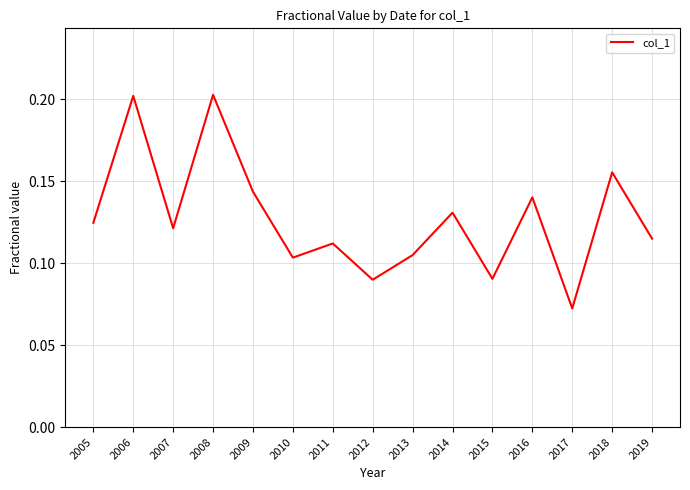

True or false: the data shows 0.2 at 2018.

True